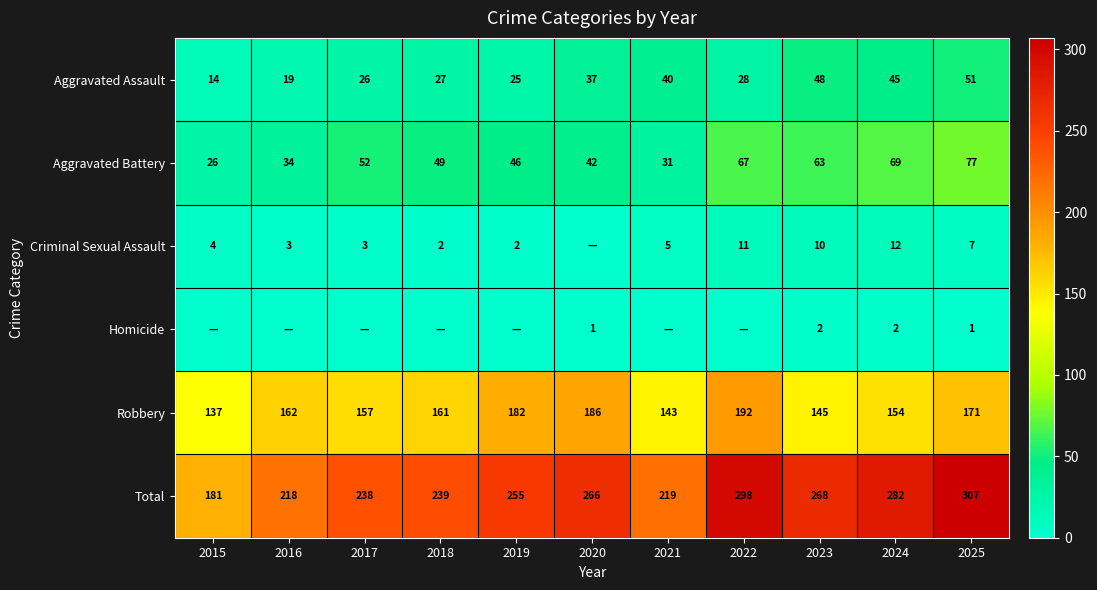

At which label is Aggravated Assault closest to 32?

2022